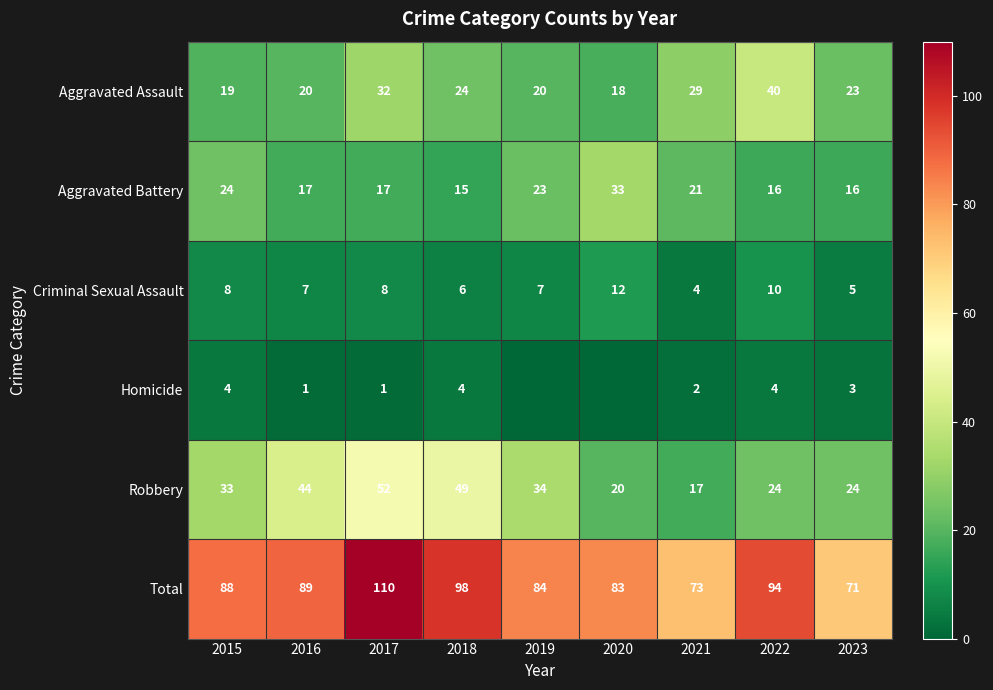

How many Criminal Sexual Assault values are between 6 and 8?

5